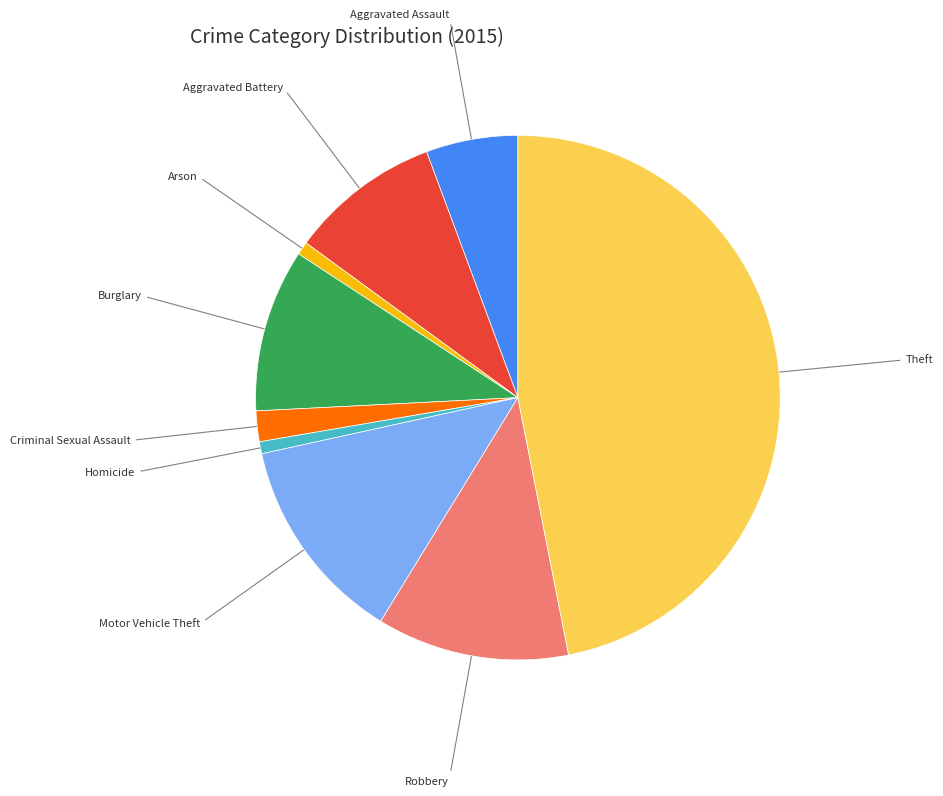

Does any single category account for the majority?

No